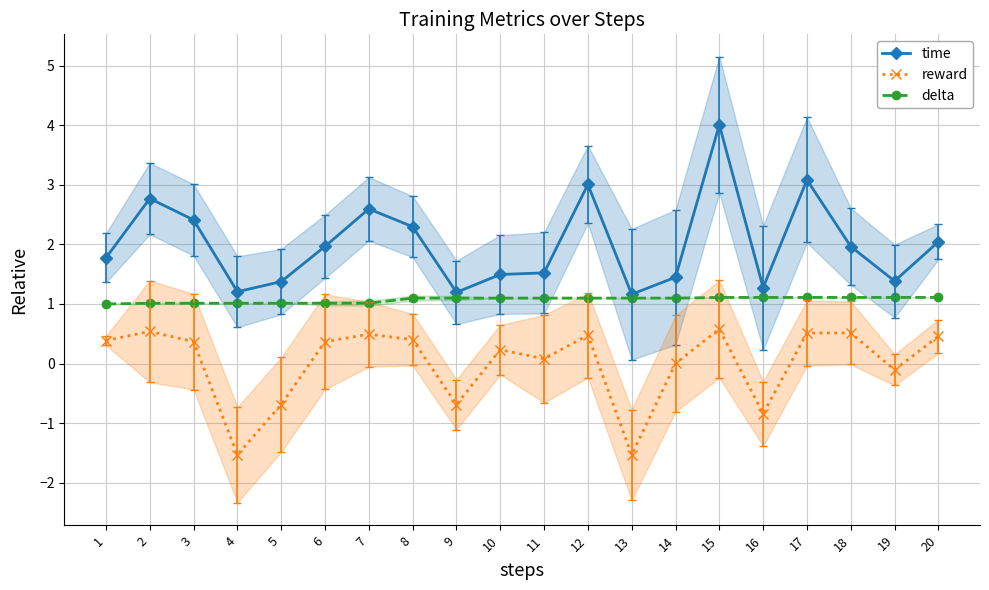

True or false: time and reward intersect in this chart.

False